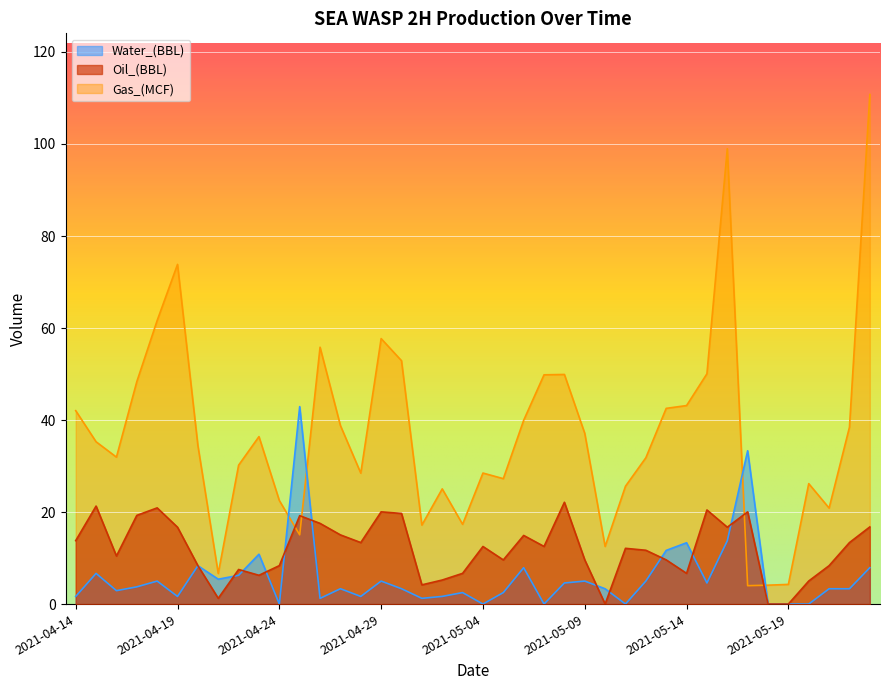

At which category is the sum across all series the highest?

2021-05-23